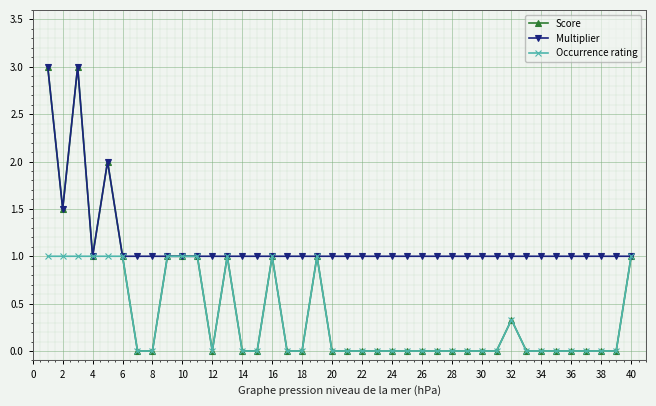

Count the number of data series in this chart.

3